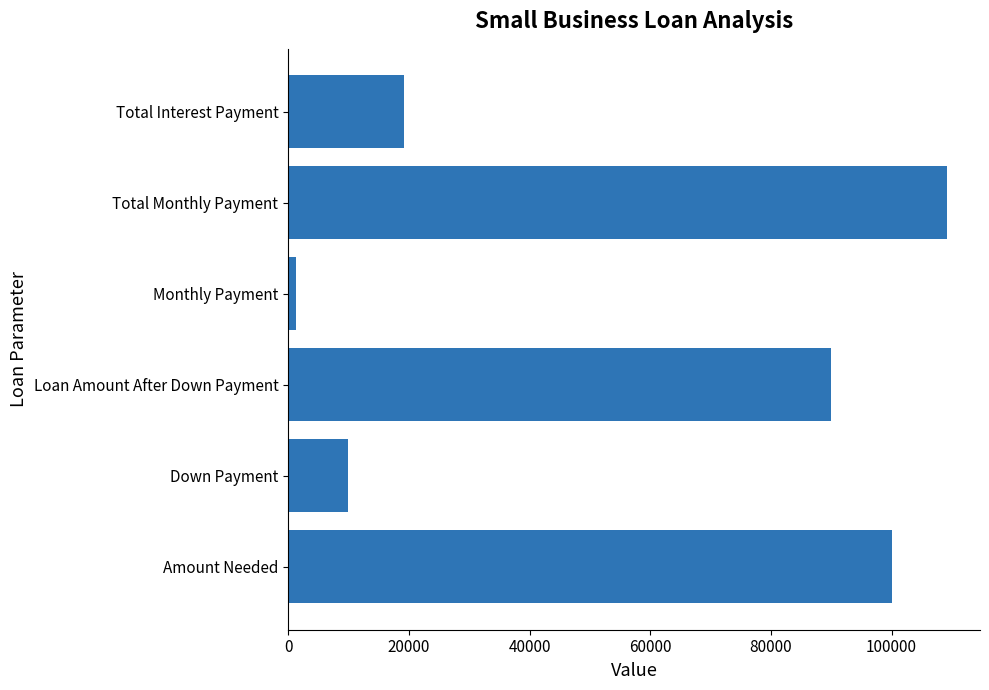

What is the difference between the maximum and minimum values?

107900.0